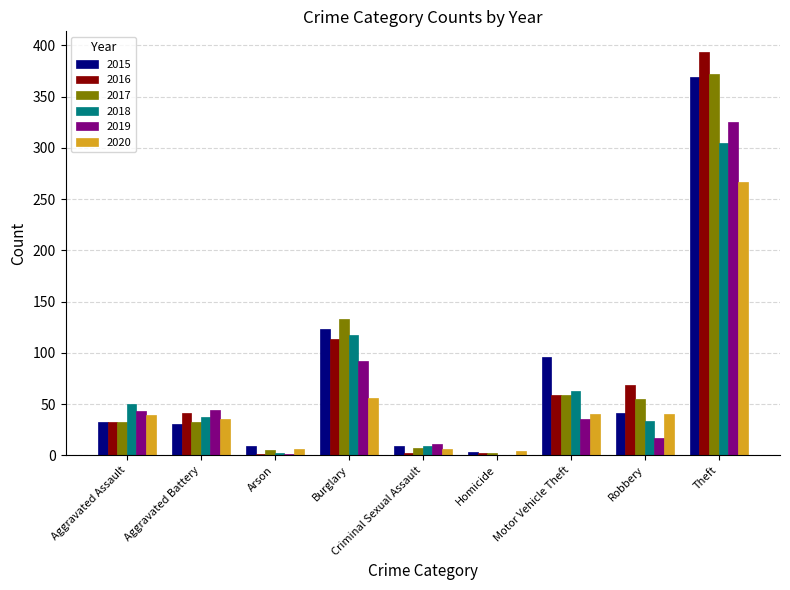

Count the number of data series in this chart.

6